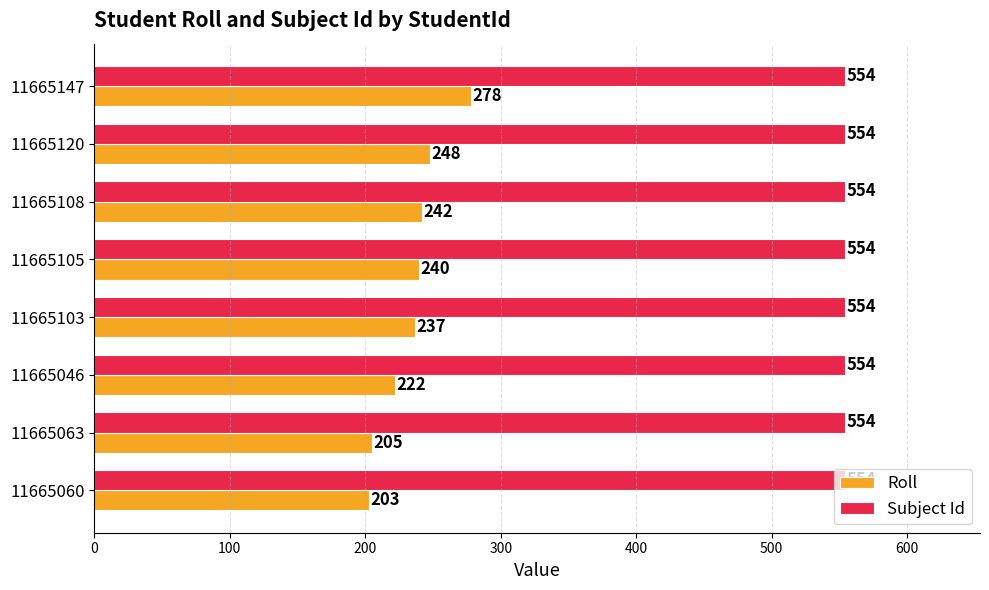

What is the spread (max minus min) of values at 11665103?

317